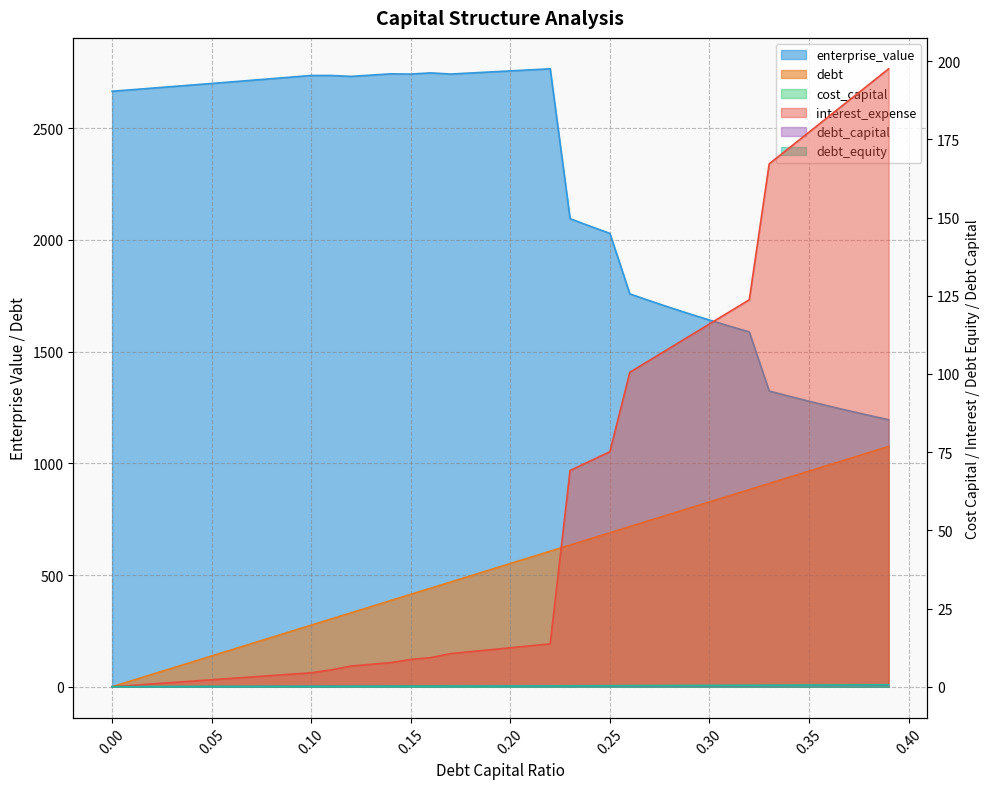

Where does the interest_expense series first go above 12?

0.2